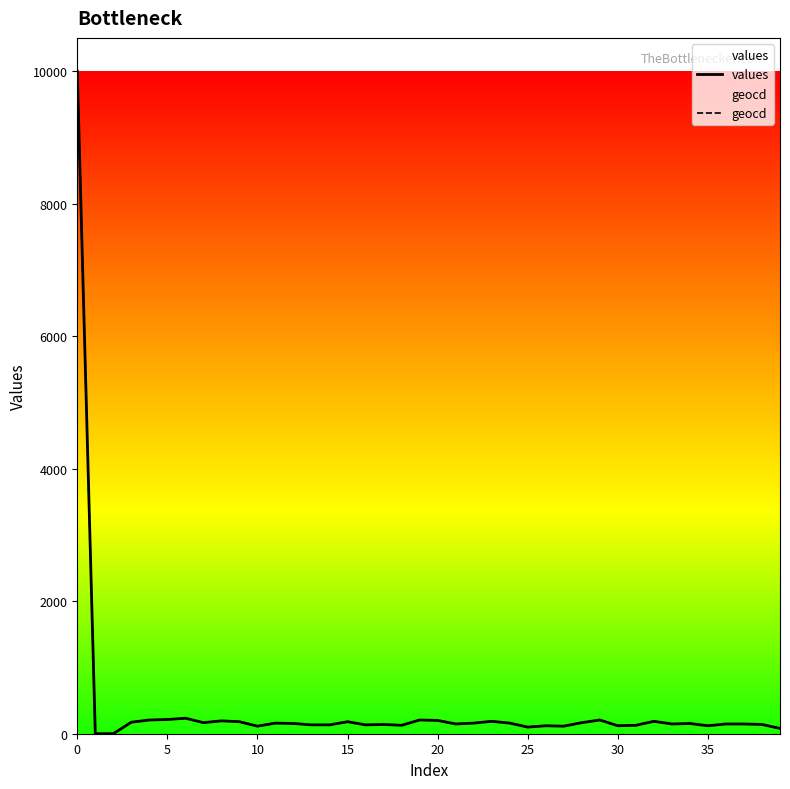

What are all the series names shown in the legend?

values, geocd